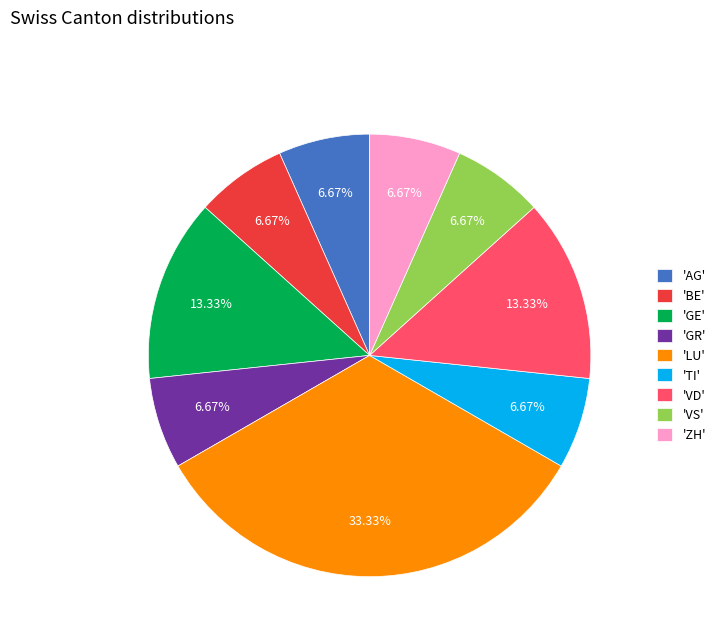

To the nearest percent, what is the average slice percentage?

11%